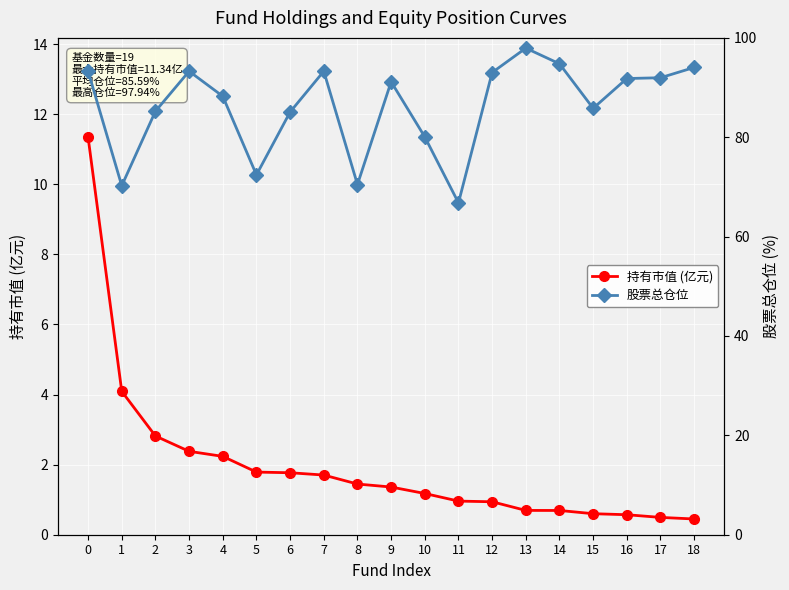

Where is 股票总仓位 nearest to the value 82?

10